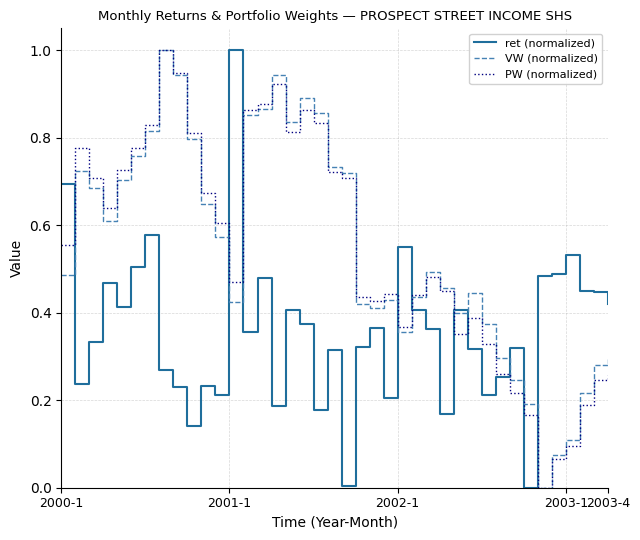

What is the highest value of the PW (normalized) series?

1.0